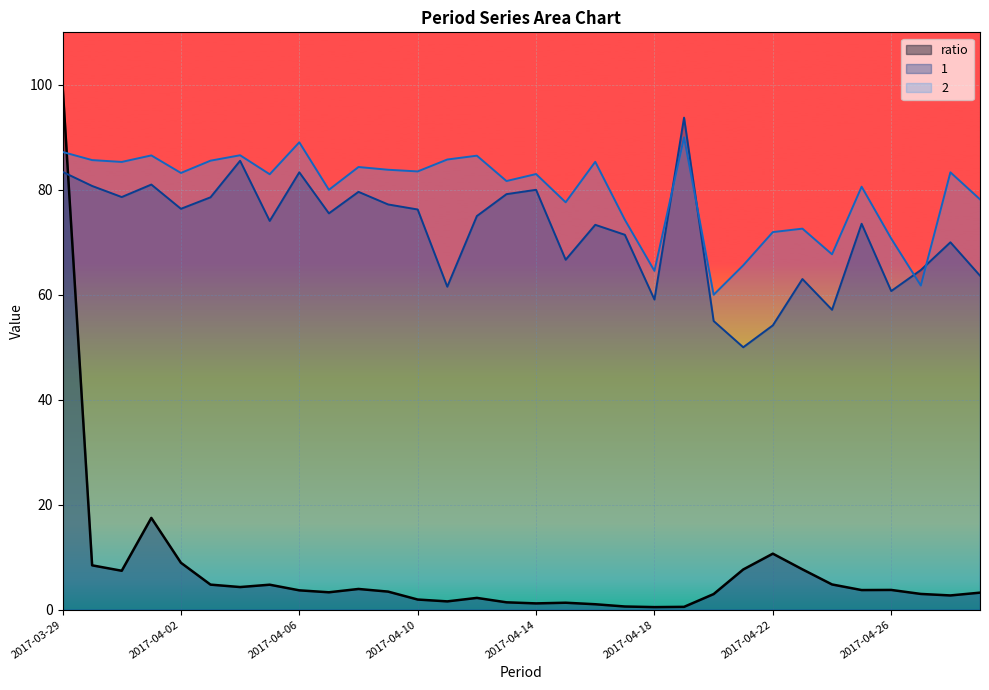

Rank the series by their maximum value, from highest to lowest.

ratio, 1, 2